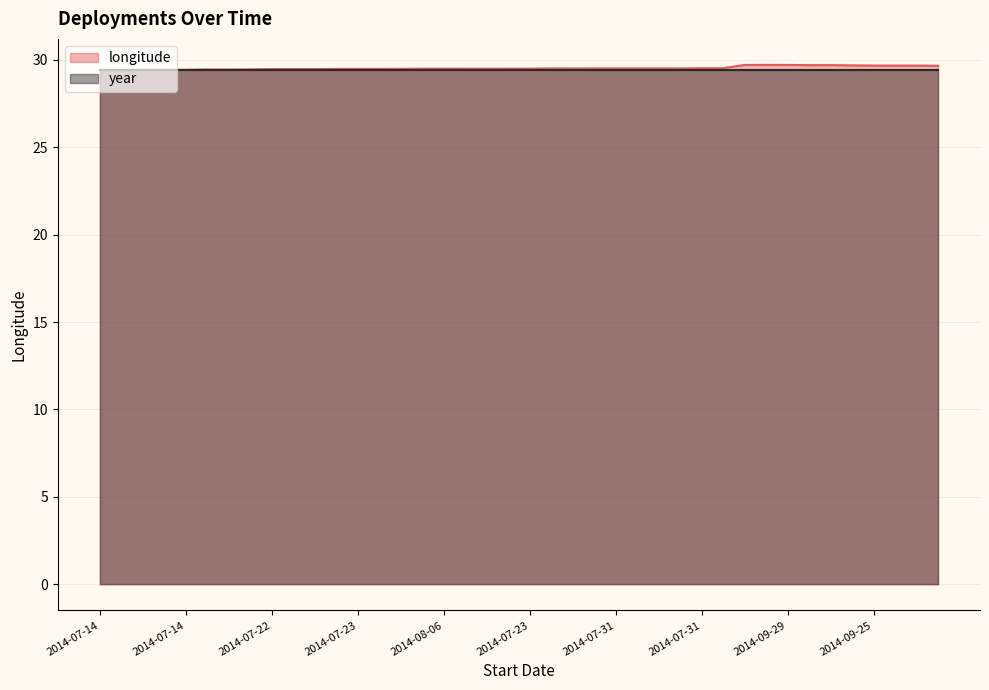

Reading left to right, list all the values displayed in this chart.

29.4	29.4	29.4	29.4	29.4	29.4	29.4	29.4	29.5	29.5	29.5	29.5	29.5	29.5	29.5	29.5	29.5	29.5	29.5	29.5	29.5	29.5	29.5	29.5	29.5	29.5	29.5	29.5	29.5	29.5	29.7	29.7	29.7	29.7	29.7	29.7	29.7	29.7	29.7	29.6